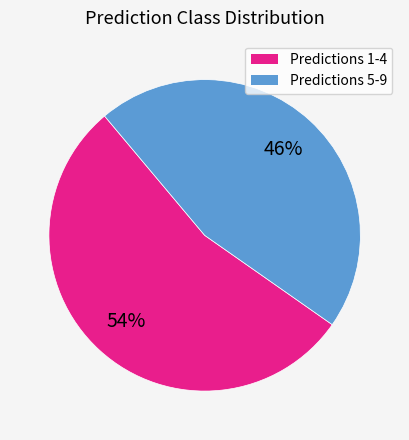

Is there any slice that represents more than half of the pie?

Yes